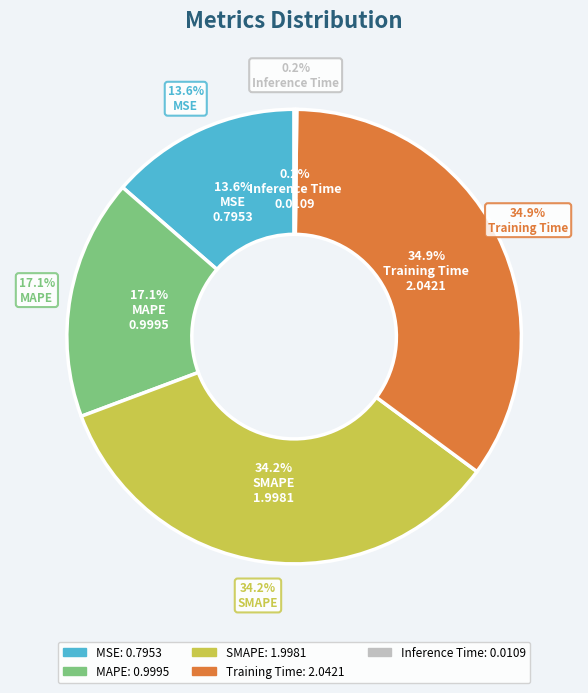

Does any single category account for the majority?

No